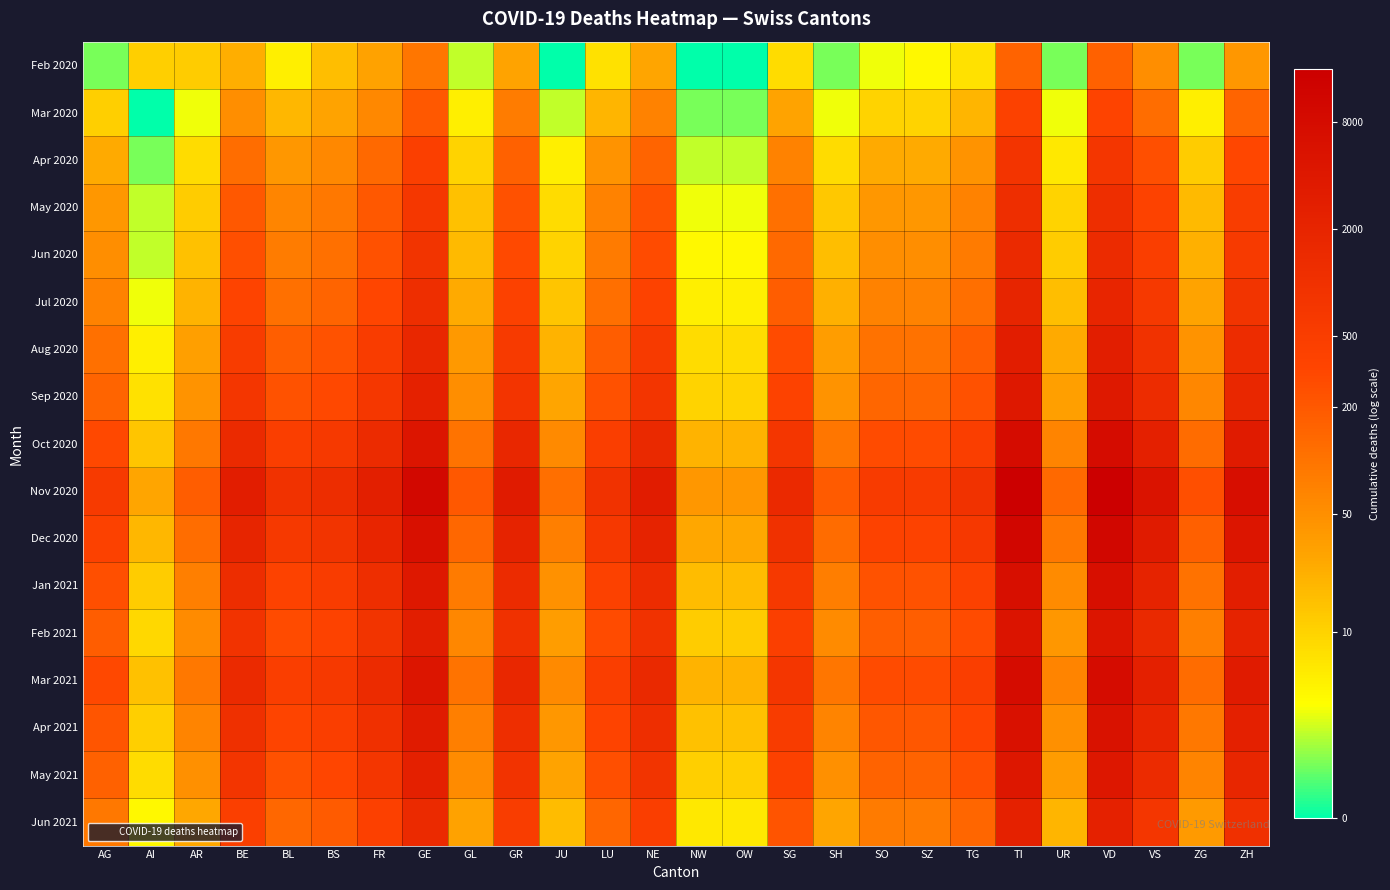

At which category is the sum across all series the highest?

TI